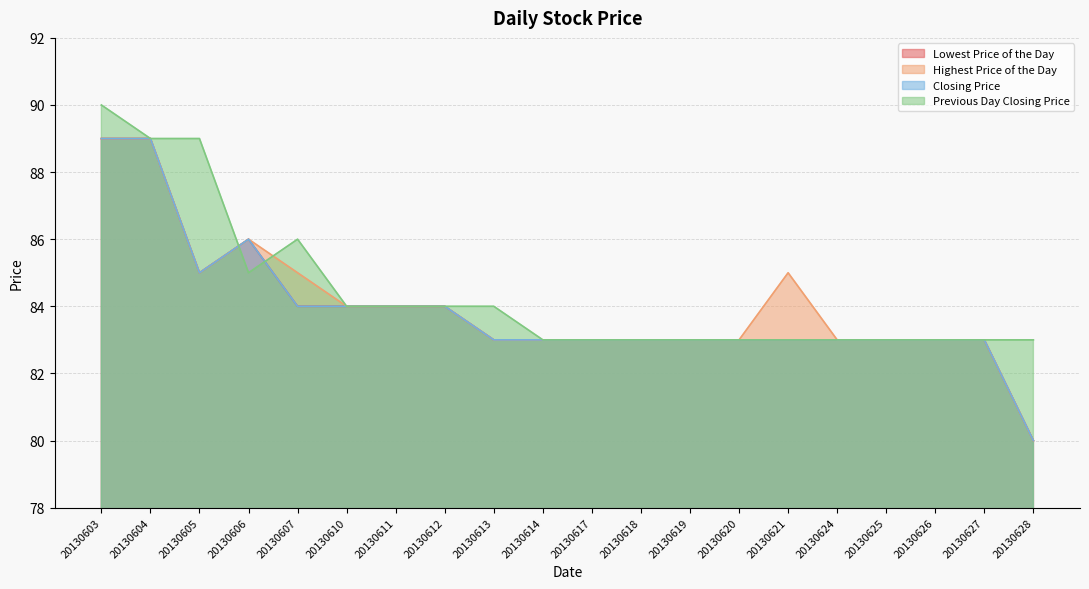

Rank the series at 20130603 from lowest to highest value.

Lowest Price of the Day, Highest Price of the Day, Closing Price, Previous Day Closing Price